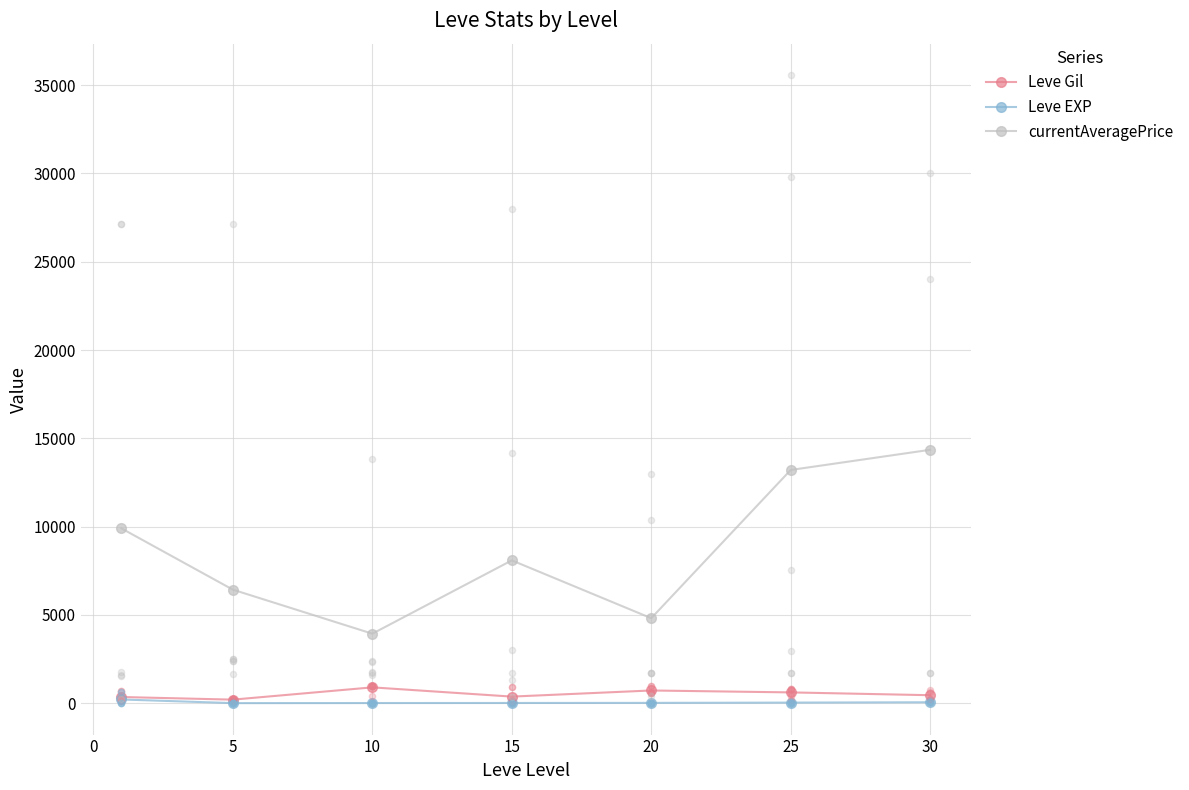

What are all the series names shown in the legend?

Leve Gil, Leve EXP, currentAveragePrice